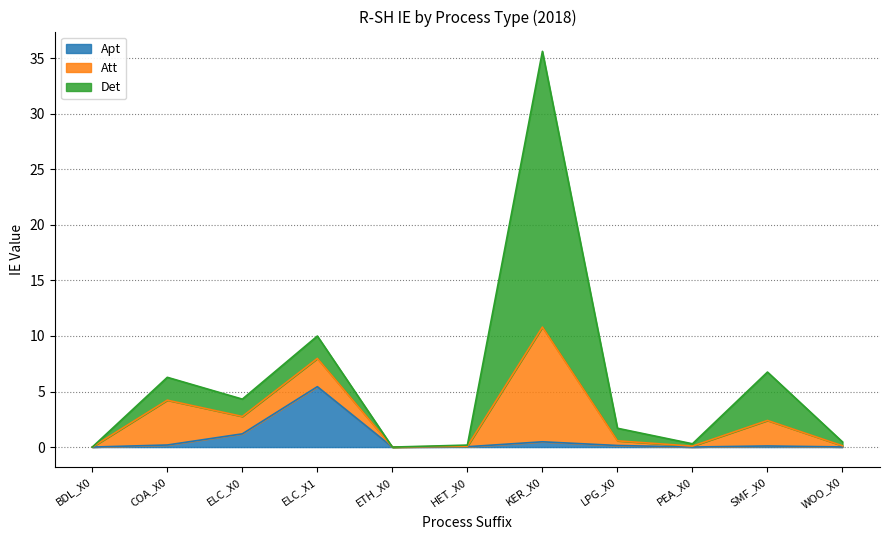

Between which two adjacent categories do Apt and Att first intersect?

ELC_X0 and ELC_X1